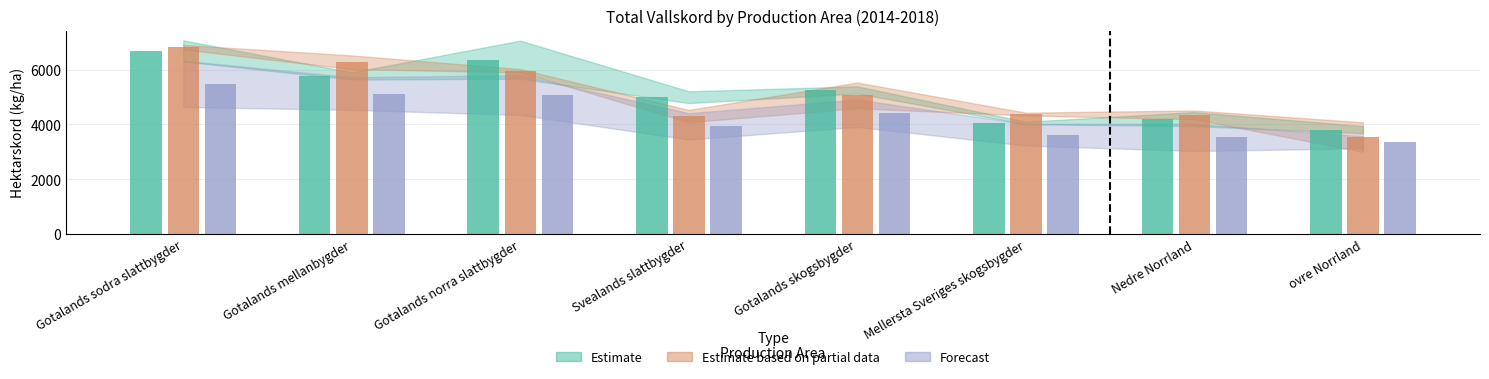

What is the approximate value of Average_14_18 at Nedre Norrland, to the nearest 50?

4200